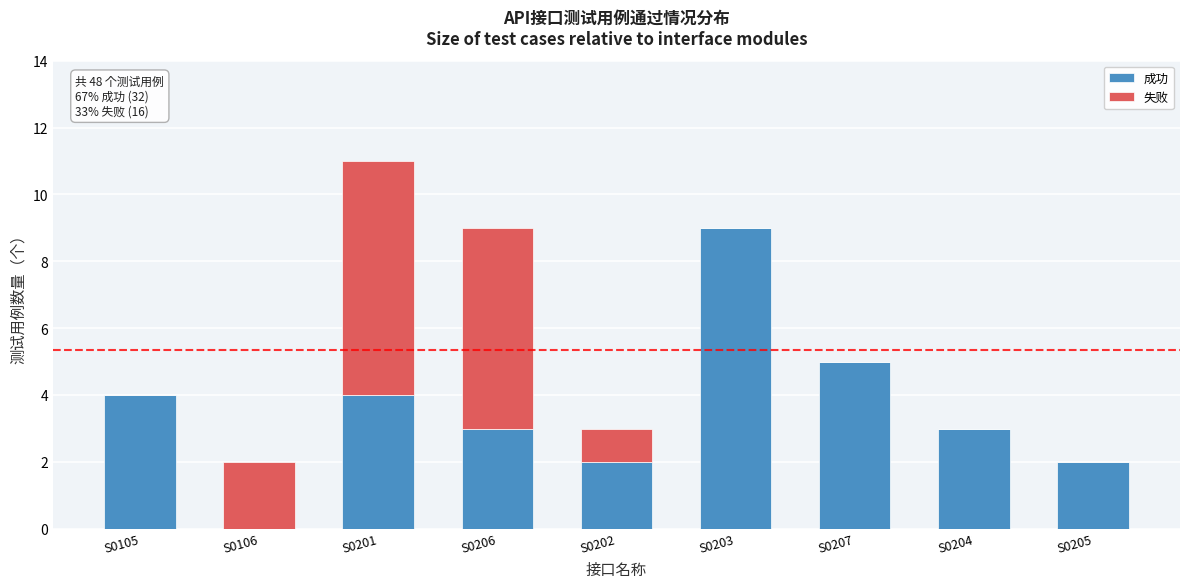

Reading left to right, transcribe the values for 成功.

S0105=4	S0106=0	S0201=4	S0206=3	S0202=2	S0203=9	S0207=5	S0204=3	S0205=2